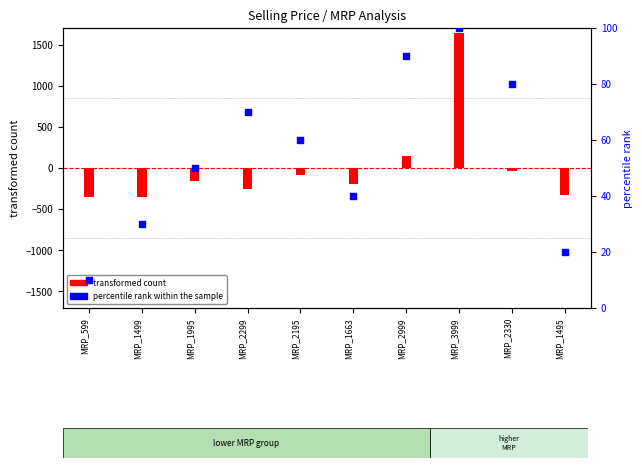

Which series contains the lowest Y value?

transformed count